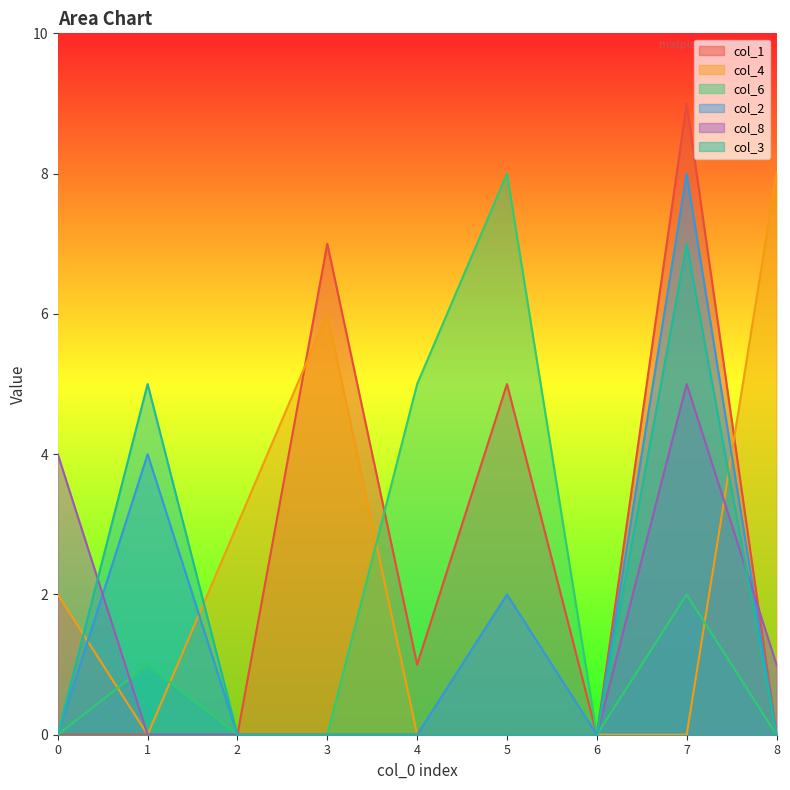

Reading left to right, what are all the values shown in this chart?

col_1: 0	0	0	7	1	5	0	9	0
col_4: 2	0	3	6	0	0	0	0	8
col_6: 0	1	0	0	5	8	0	2	0
col_2: 0	4	0	0	0	2	0	8	0
col_8: 4	0	0	0	0	0	0	5	1
col_3: 0	5	0	0	0	0	0	7	0